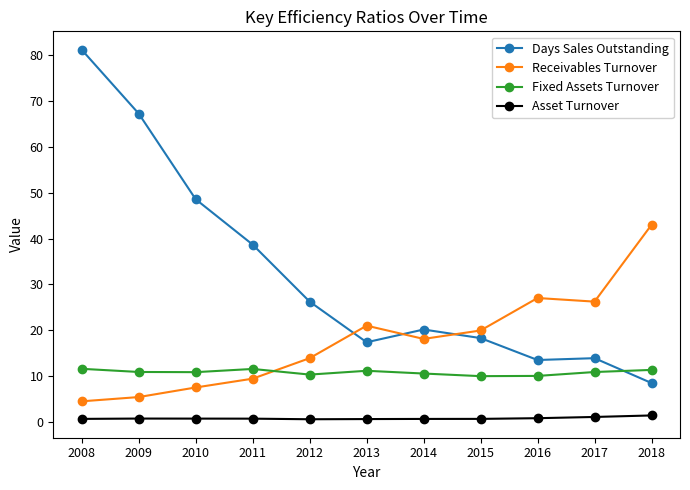

At how many categories does at least one series exceed 31?

5